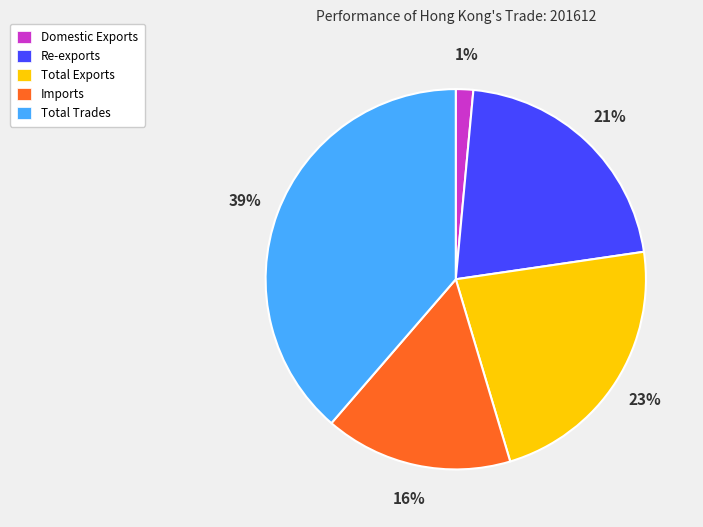

Rank the categories by value from lowest to highest.

Domestic Exports, Imports, Re-exports, Total Exports, Total Trades